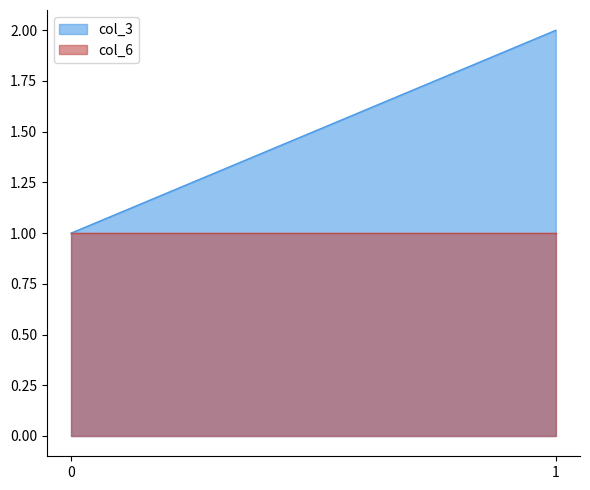

Between 1 and 0, which is larger?

1